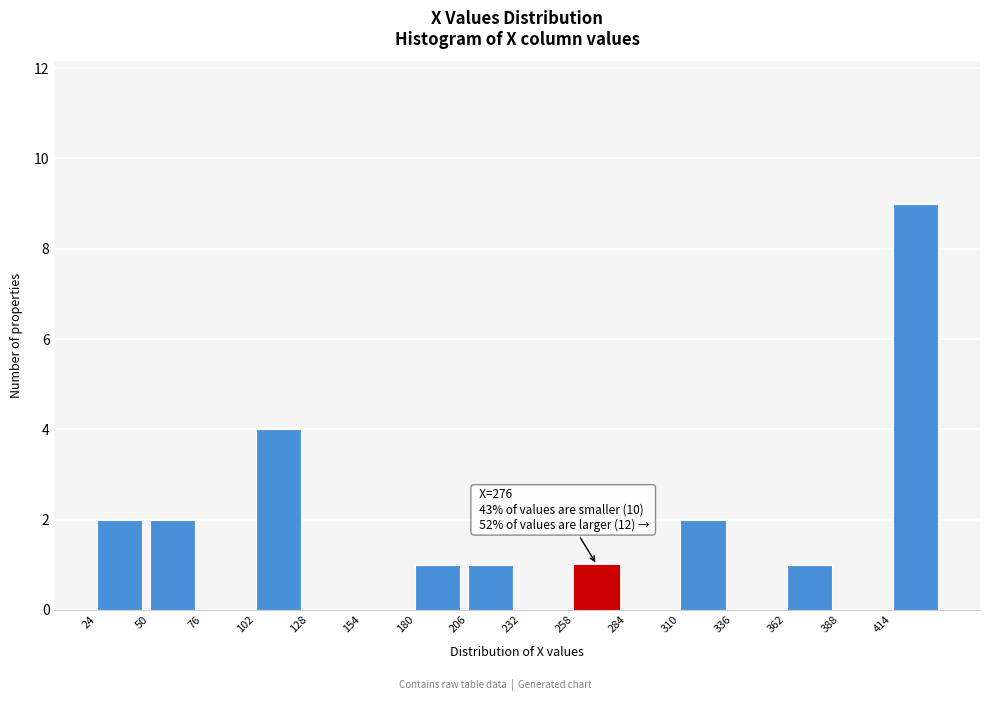

Which range on the x-axis has the tallest bar?

414 to 440